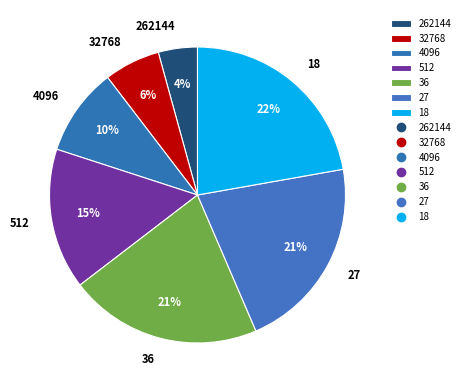

Which category has the biggest portion of the pie?

18